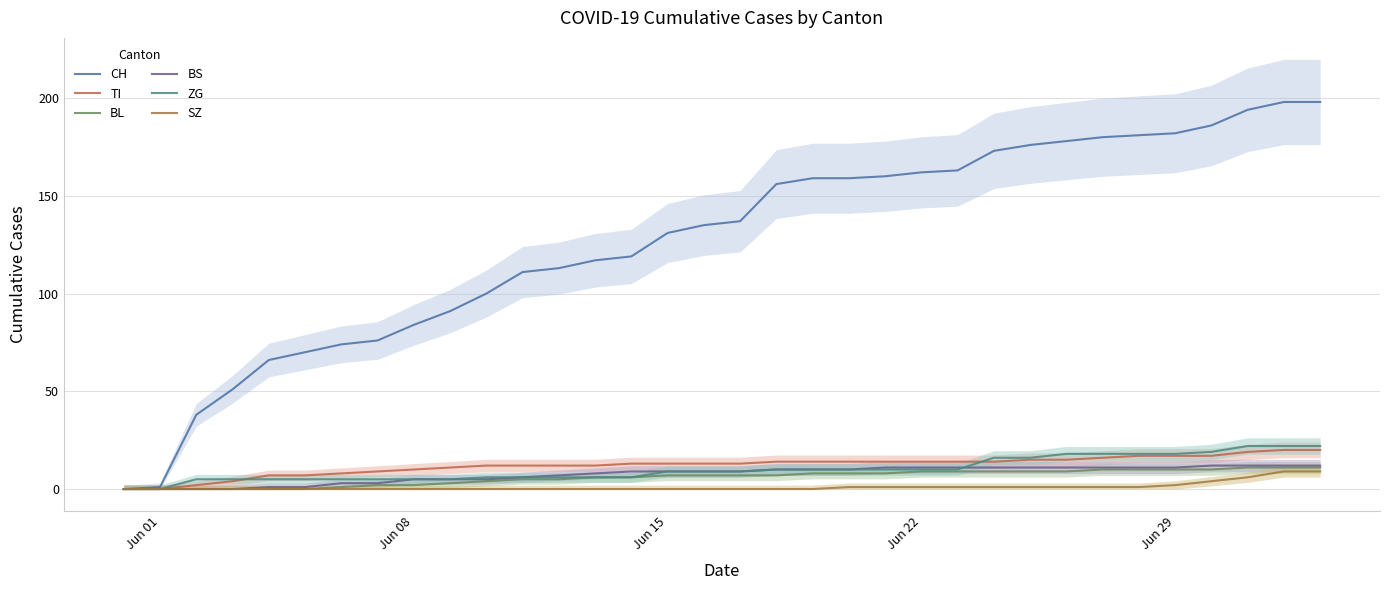

Reading left to right, transcribe all the data shown in this chart.

CH: 0	1	38	51	66	70	74	76	84	91	100	111	113	117	119	131	135	137	156	159	159	160	162	163	173	176	178	180	181	182	186	194	198	198
TI: 0	0	2	4	7	7	8	9	10	11	12	12	12	12	13	13	13	13	14	14	14	14	14	14	14	15	15	16	17	17	17	19	20	20
BL: 0	0	0	0	0	0	1	2	2	3	4	5	5	6	6	7	7	7	7	8	8	8	9	9	9	9	9	10	10	10	10	11	11	11
BS: 0	0	0	0	1	1	3	3	5	5	5	6	7	8	9	9	9	9	10	10	10	11	11	11	11	11	11	11	11	11	12	12	12	12
ZG: 0	0	5	5	5	5	5	5	5	5	6	6	6	6	6	9	9	9	10	10	10	10	10	10	16	16	18	18	18	18	19	22	22	22
SZ: 0	0	0	0	0	0	0	0	0	0	0	0	0	0	0	0	0	0	0	0	1	1	1	1	1	1	1	1	1	2	4	6	9	9